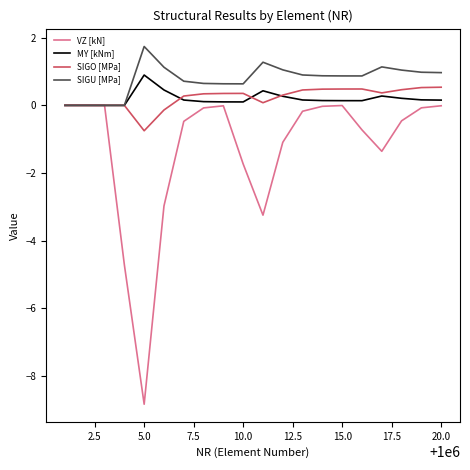

Which series has the widest spread of values?

VZ [kN]